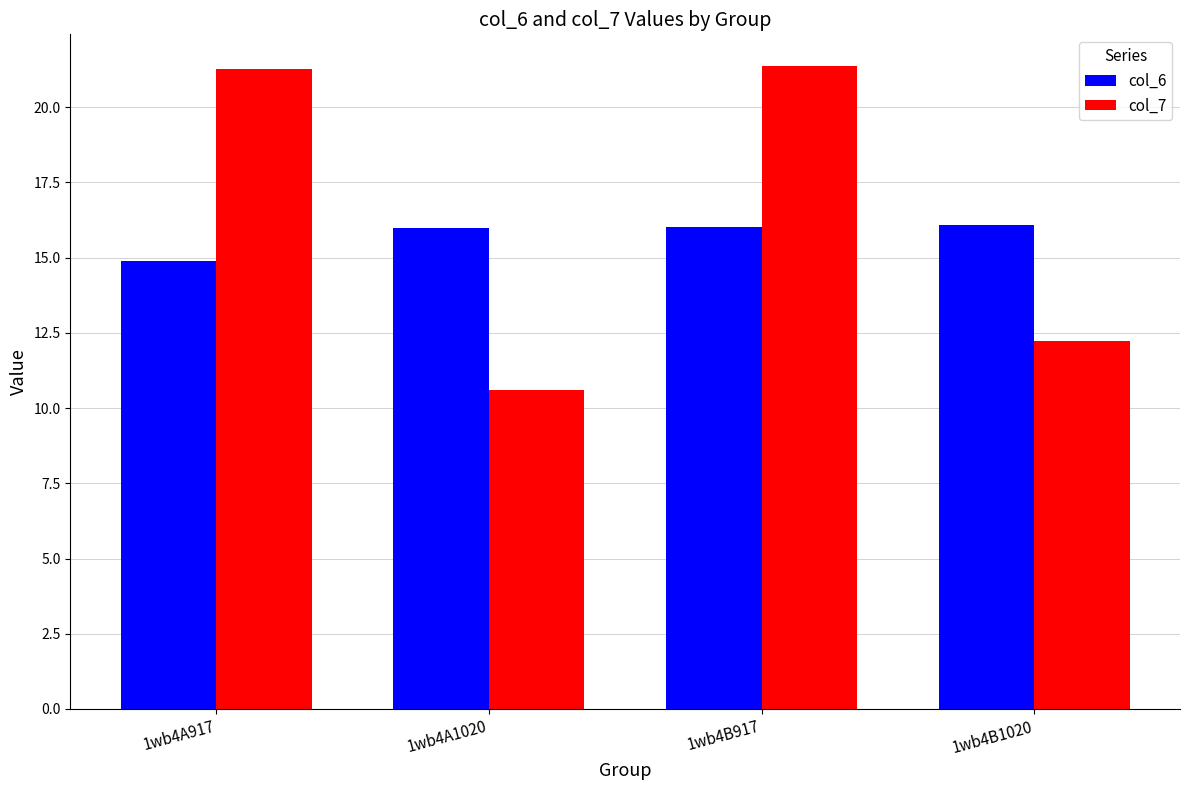

Where is col_7 nearest to the value 15?

1wb4B1020